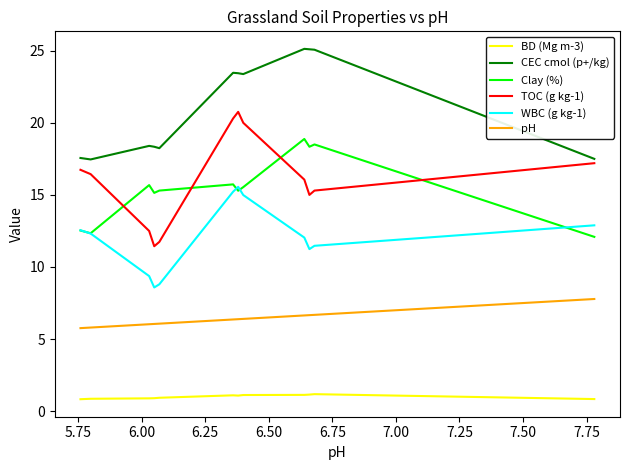

True or false: Clay (%) and pH intersect in this chart.

False